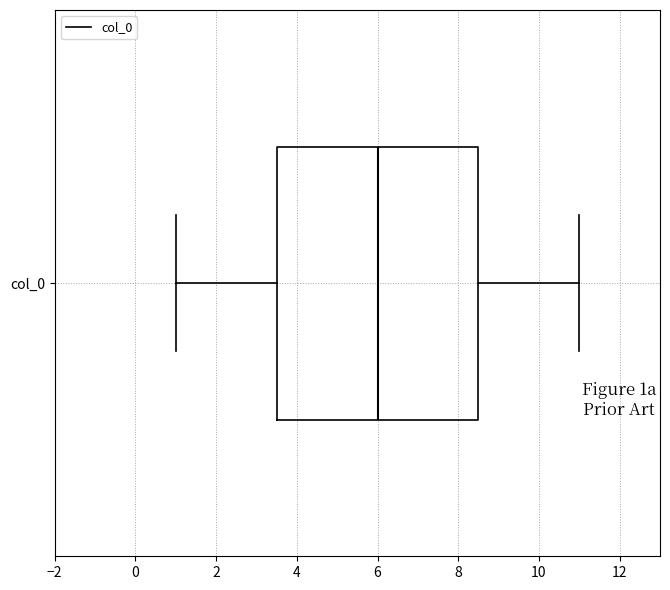

Where does the right whisker of the box for col_0 end on the x-axis? The values are not printed on the chart, so give them approximately, as read against the axis.

11.0